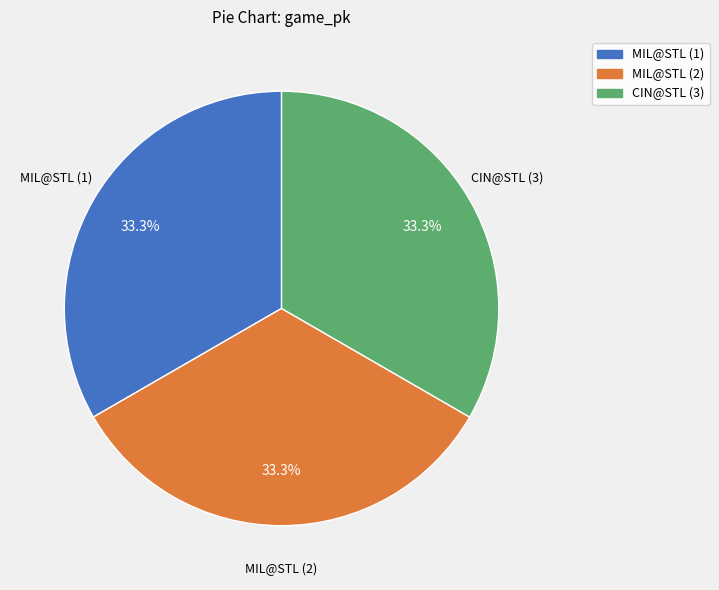

Approximately how many times larger is the value at MIL@STL (1) compared to MIL@STL (2)?

1.0